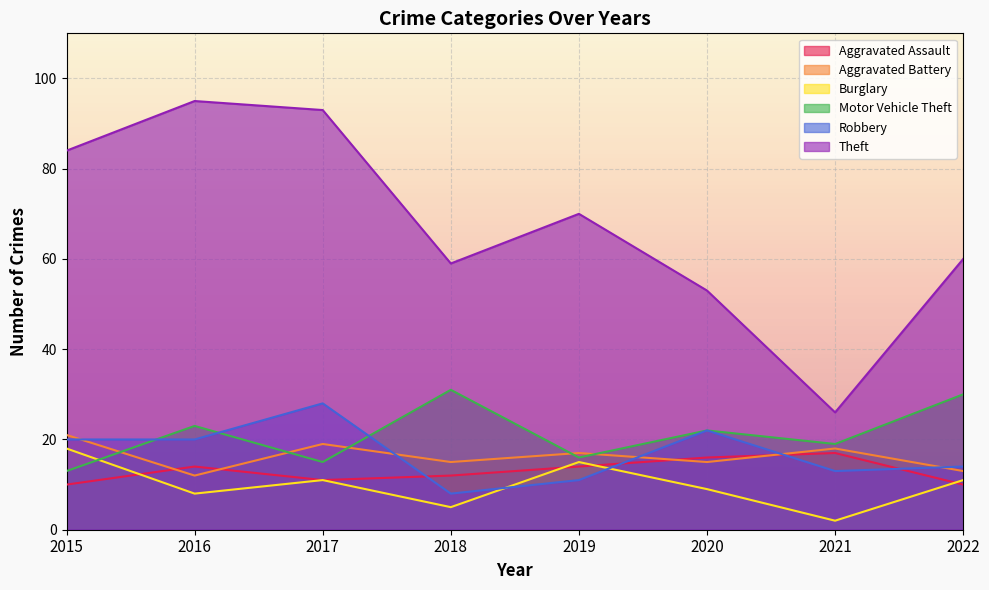

Reading left to right, list all the values displayed in this chart.

Aggravated Assault: 2015=10	2016=14	2017=11	2018=12	2019=14	2020=16	2021=17	2022=10
Aggravated Battery: 2015=21	2016=12	2017=19	2018=15	2019=17	2020=15	2021=18	2022=13
Burglary: 2015=18	2016=8	2017=11	2018=5	2019=15	2020=9	2021=2	2022=11
Motor Vehicle Theft: 2015=13	2016=23	2017=15	2018=31	2019=16	2020=22	2021=19	2022=30
Robbery: 2015=20	2016=20	2017=28	2018=8	2019=11	2020=22	2021=13	2022=14
Theft: 2015=84	2016=95	2017=93	2018=59	2019=70	2020=53	2021=26	2022=60